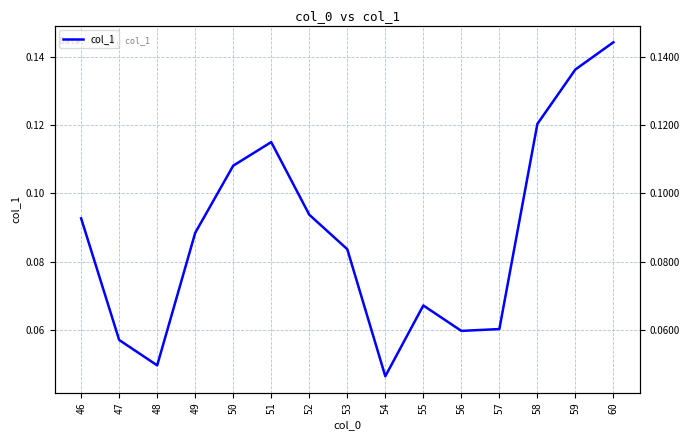

How many series are shown in this chart?

1